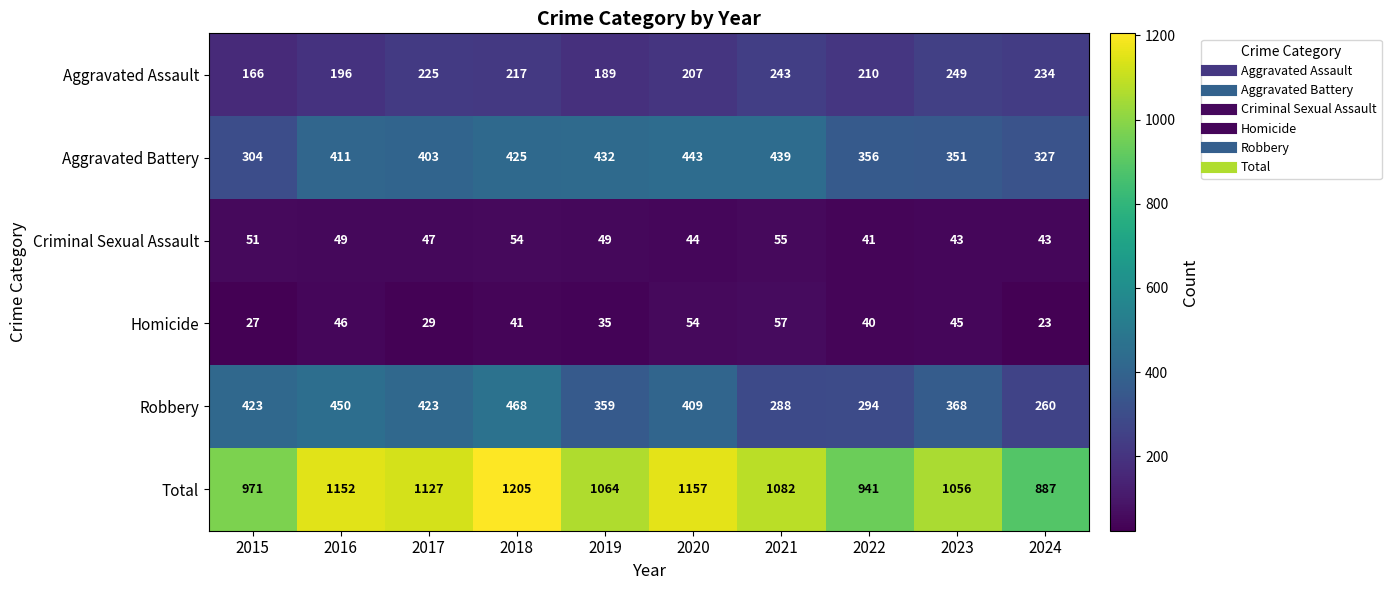

Which series has the largest range (max minus min)?

Total